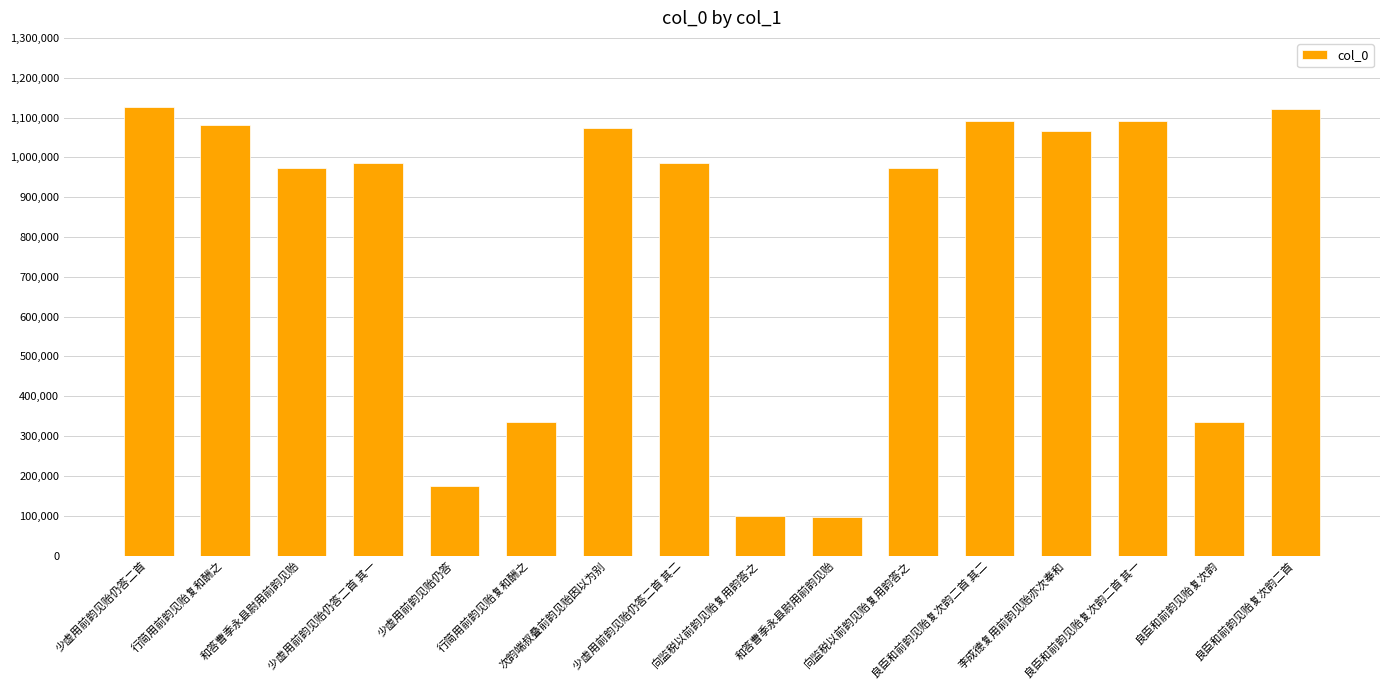

Count the number of data series in this chart.

1